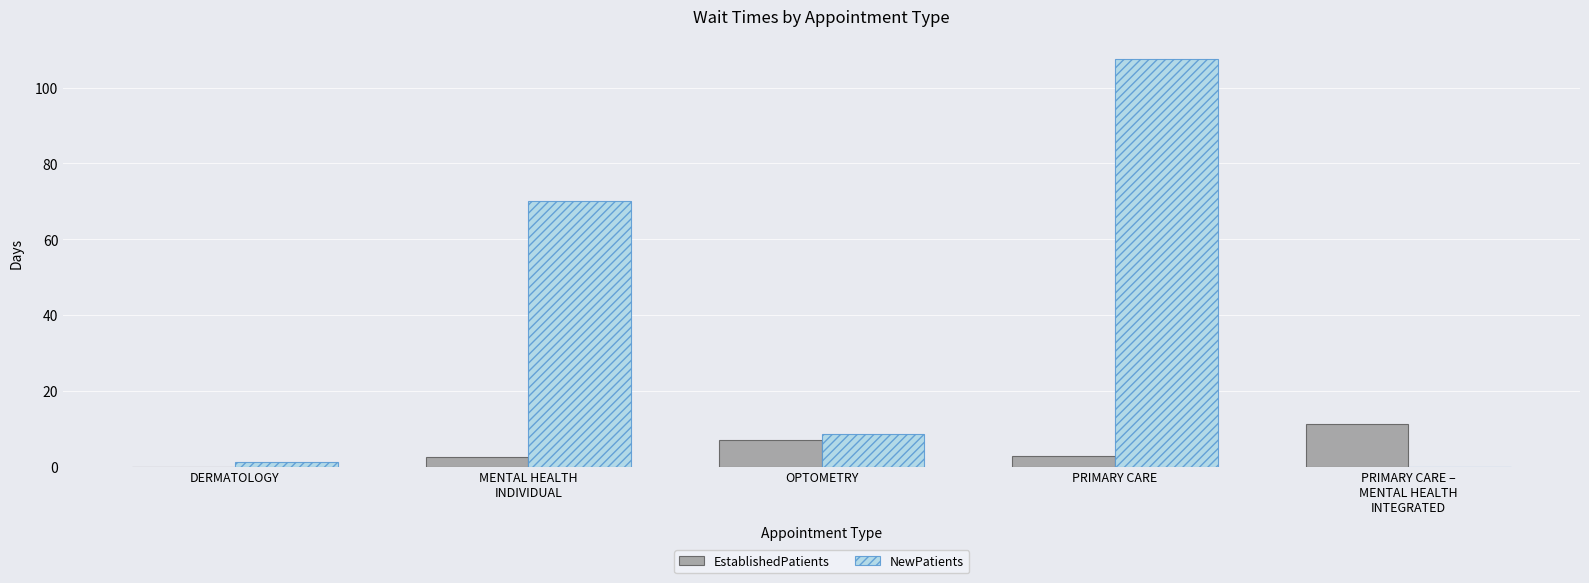

Between OPTOMETRY and PRIMARY CARE, which series saw the biggest shift?

NewPatients